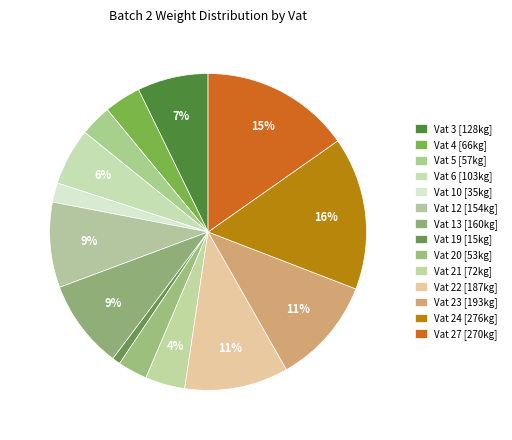

Approximately how many times larger is the value at Vat 23 compared to Vat 22?

1.0